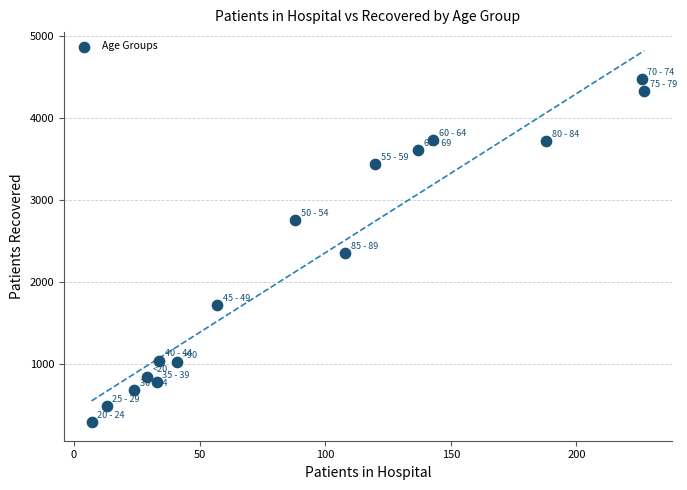

What is the range of X values (max minus min)?

220